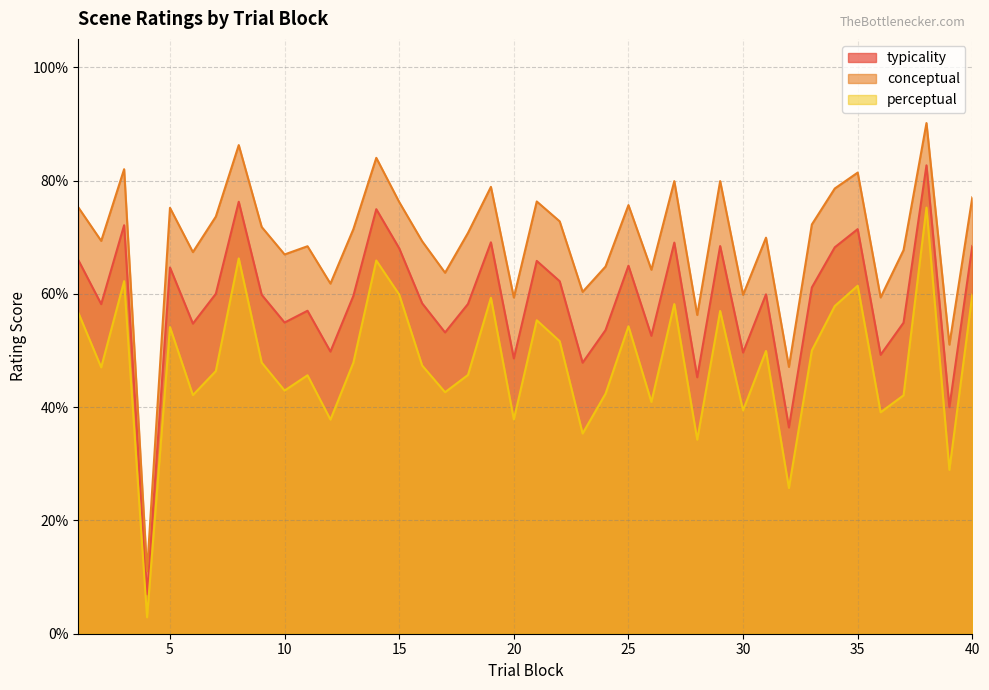

True or false: typicality and perceptual cross at least once.

False